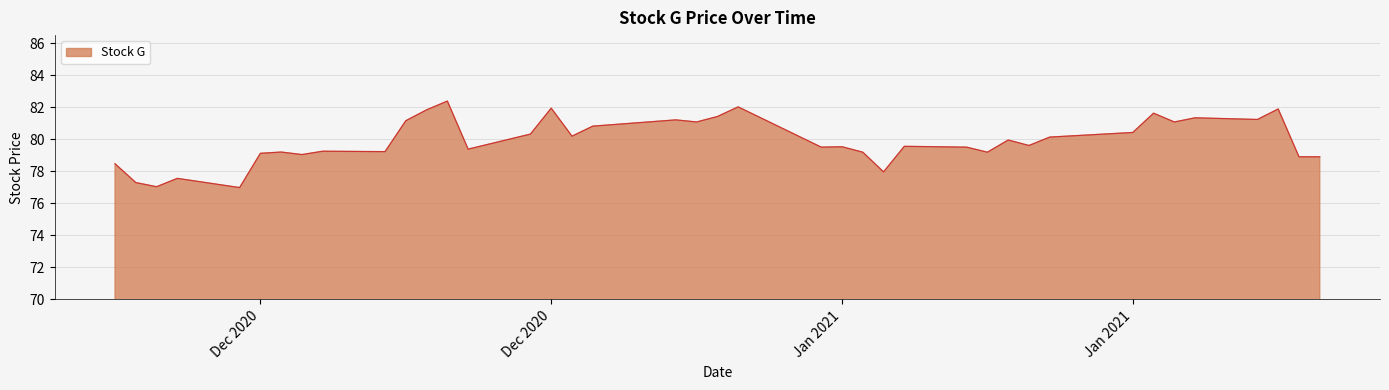

What is the difference between the maximum and minimum values?

5.4